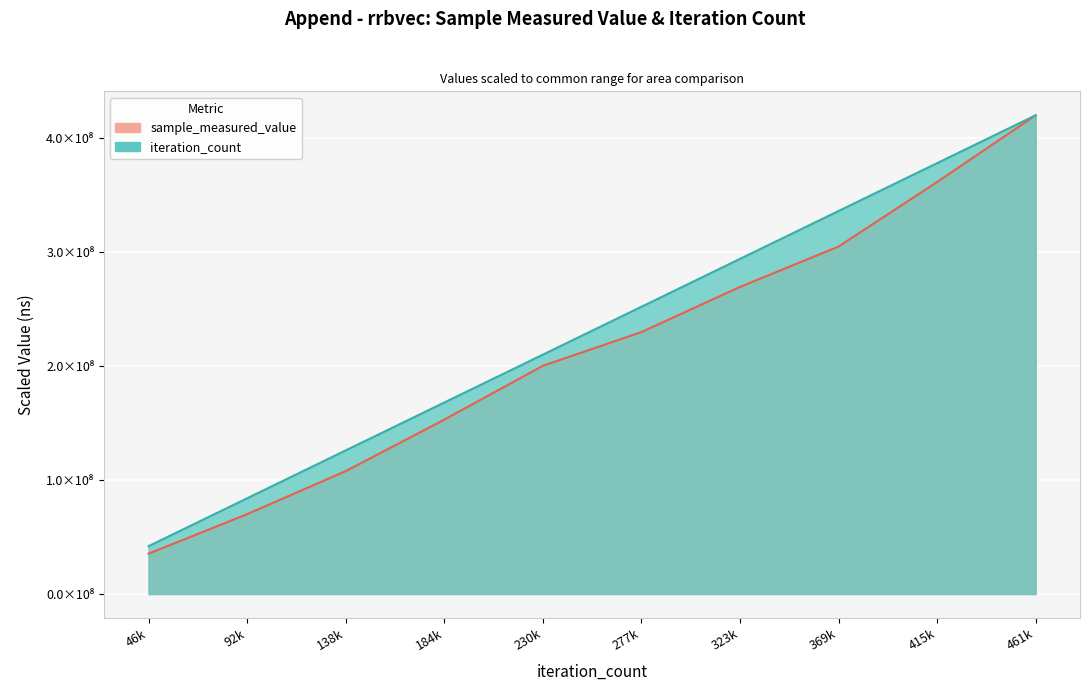

What is the maximum value shown in the chart?

419847117.0